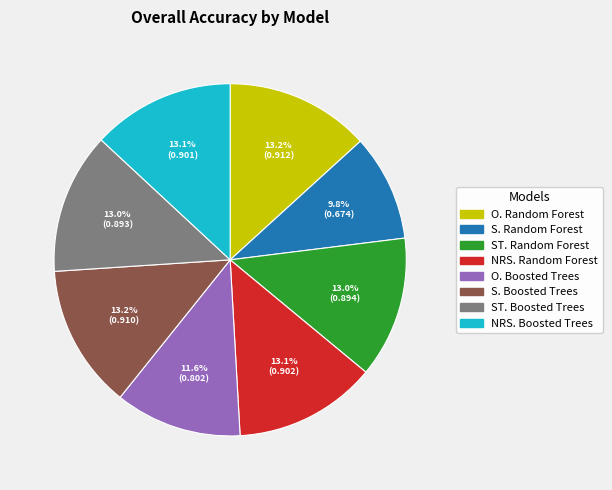

To the nearest percent, what is the difference between the O. Boosted Trees and S. Random Forest slice percentages?

2%